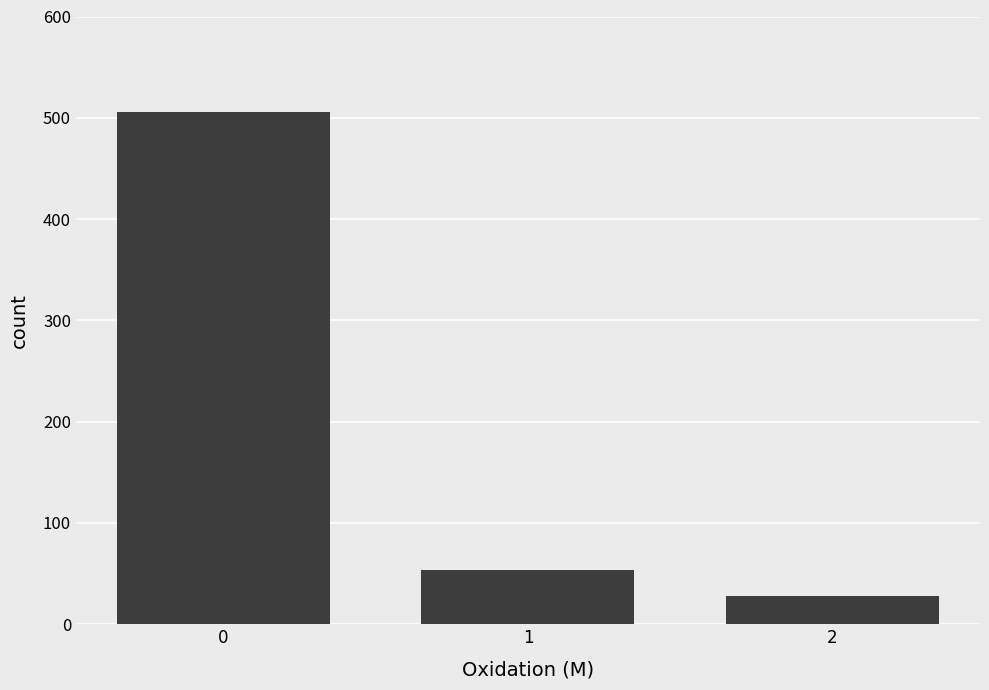

Rank the categories by value from lowest to highest.

2, 1, 0